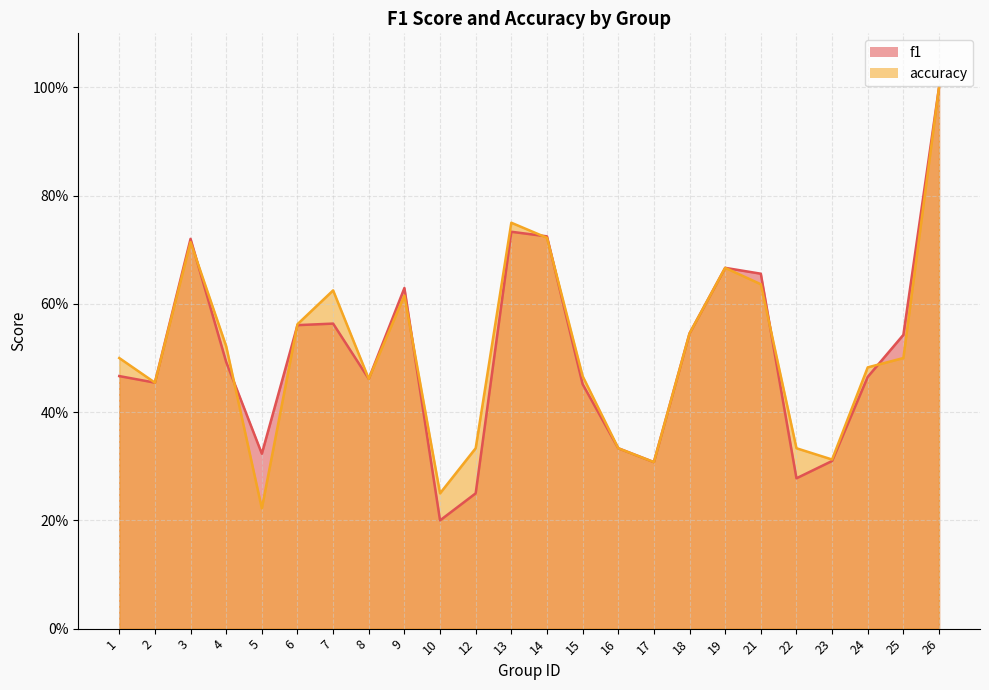

Is it true that f1 equals 0.7 at 21?

True